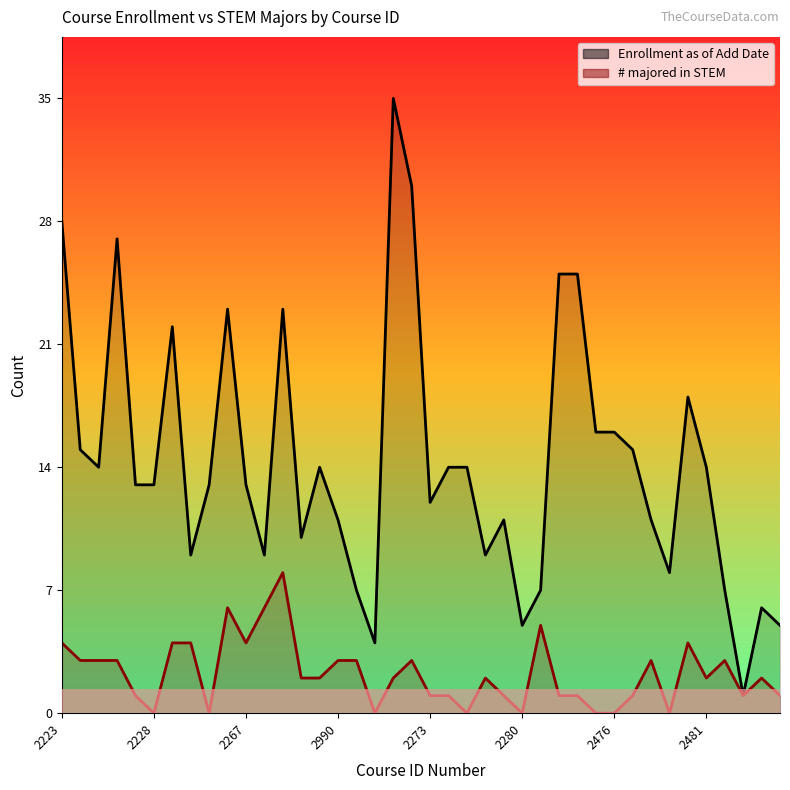

How many lines are shown in the chart?

2